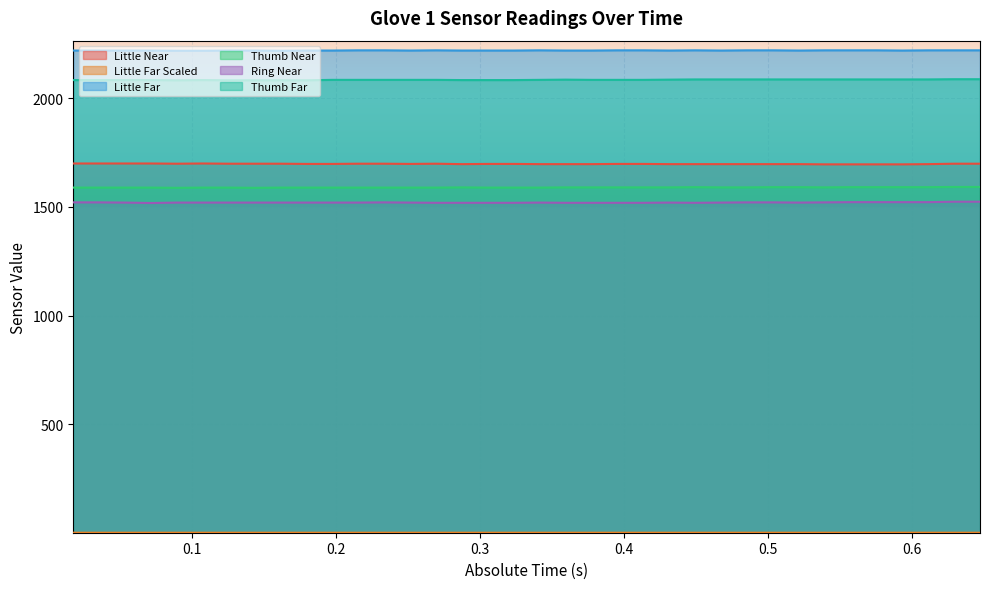

What is the value of the Thumb Far point at the 32nd from the left?

2087.0